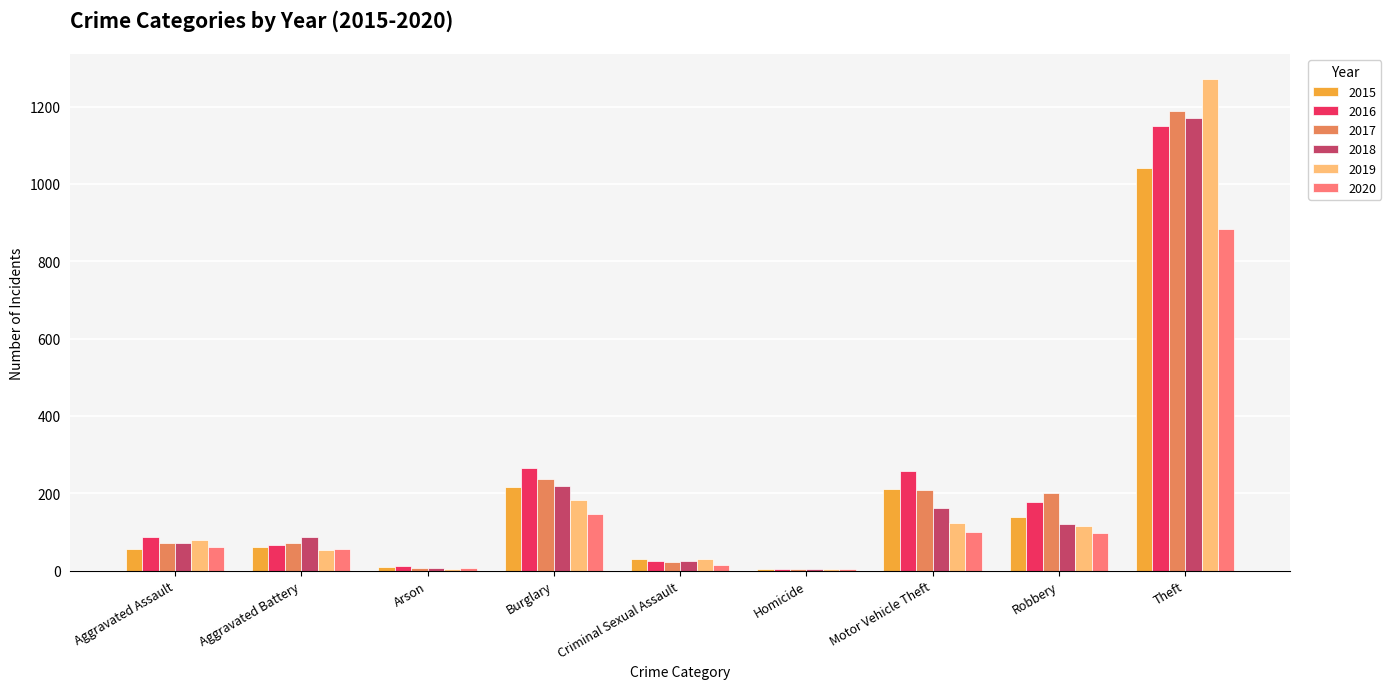

What is the average value of the 2020 series?

152